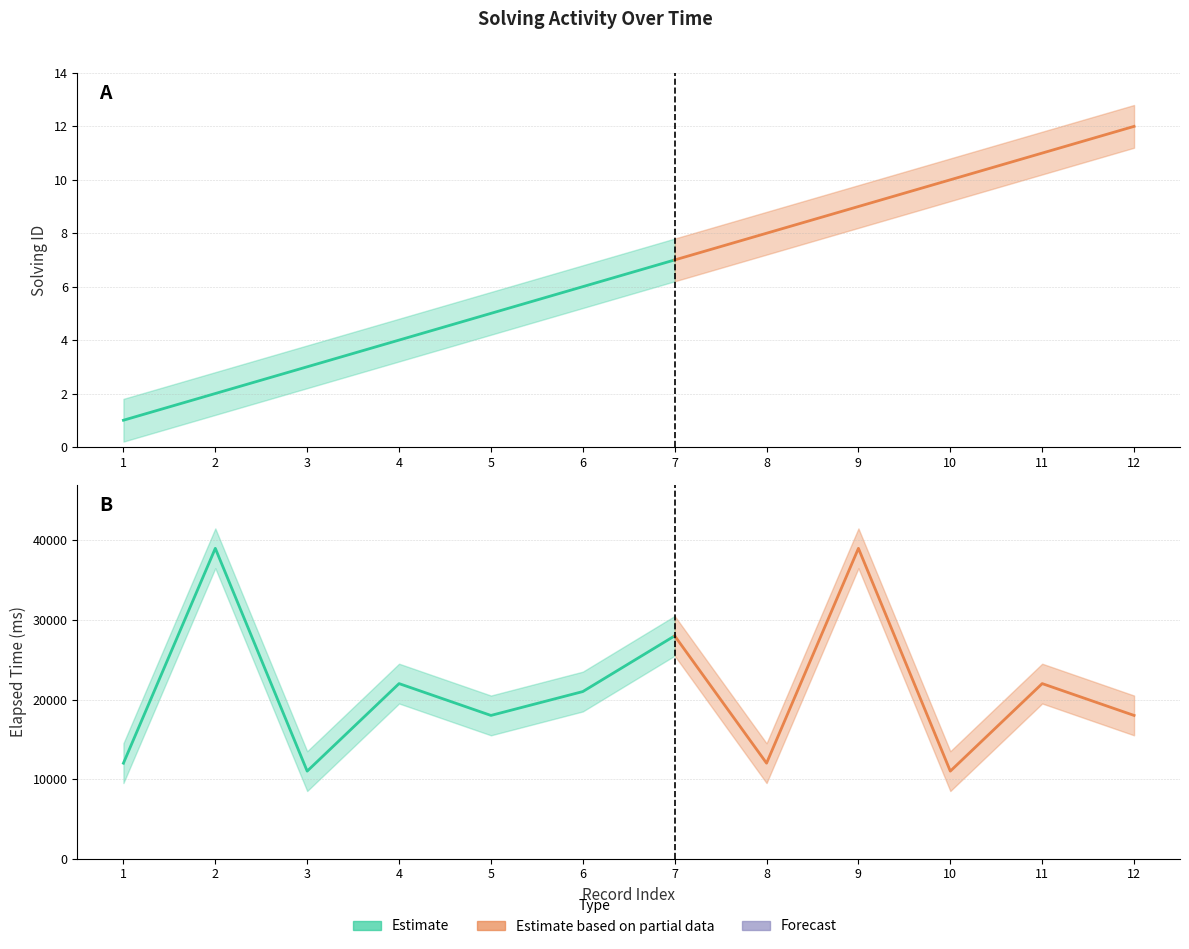

What is the lowest value of the solving_id series?

1